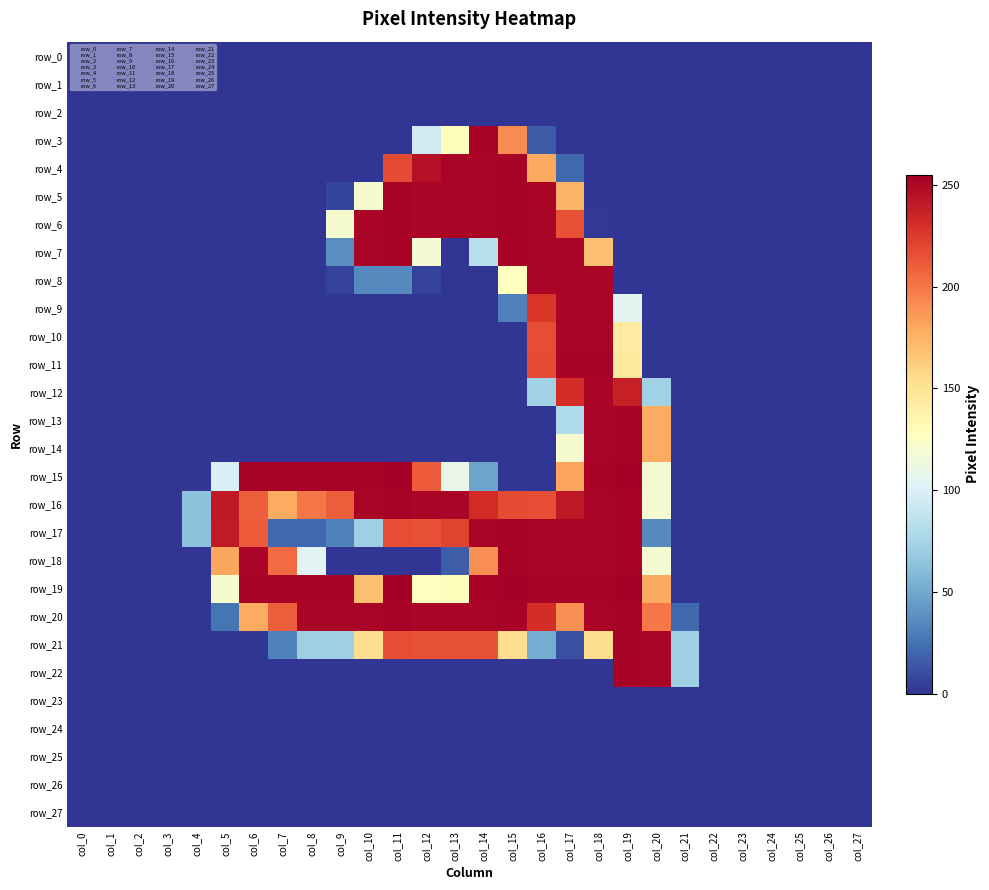

What is the approximate value of row_21 at col_21, to the nearest 10?

70